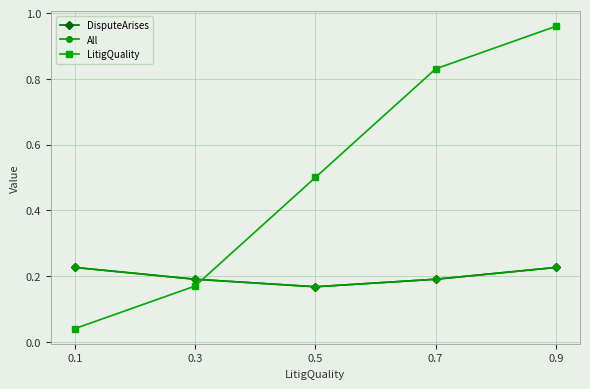

The LitigQuality series shows 0.1 at 0.1. True or false?

False